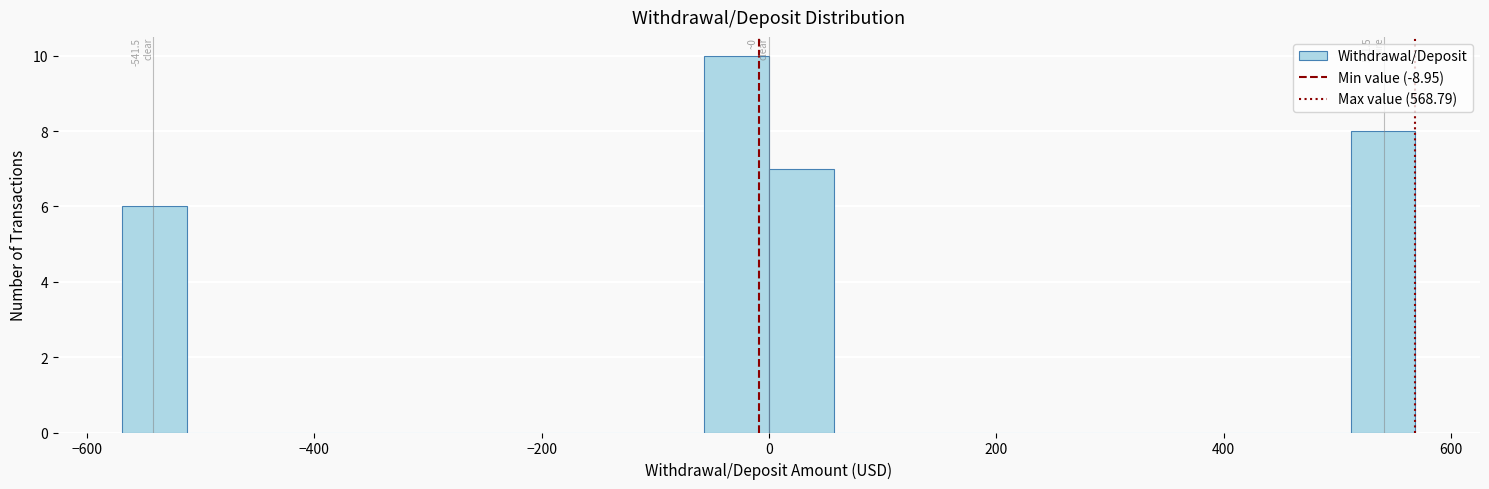

Around what value on the x-axis is the tallest bar? Give the approximate position of its centre, as read against the axis.

-20